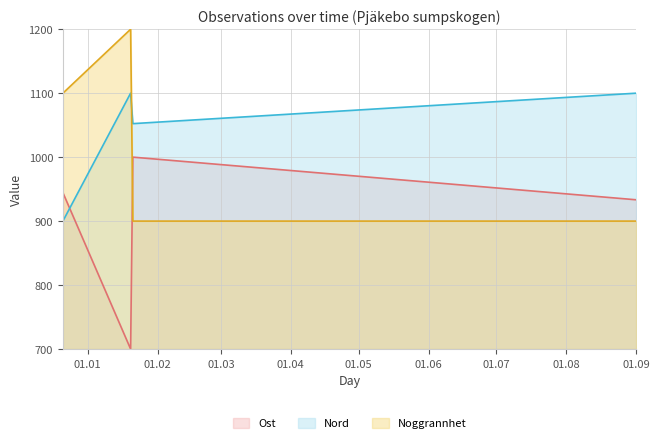

The Noggrannhet series shows 283.6 at 2025-01-20. True or false?

False